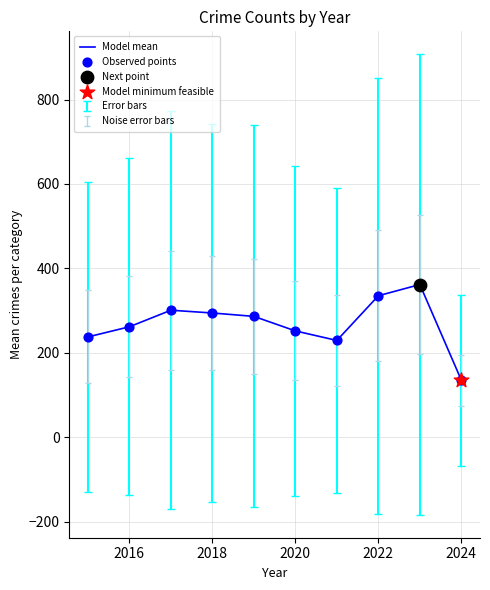

What is the greatest value displayed?

362.0